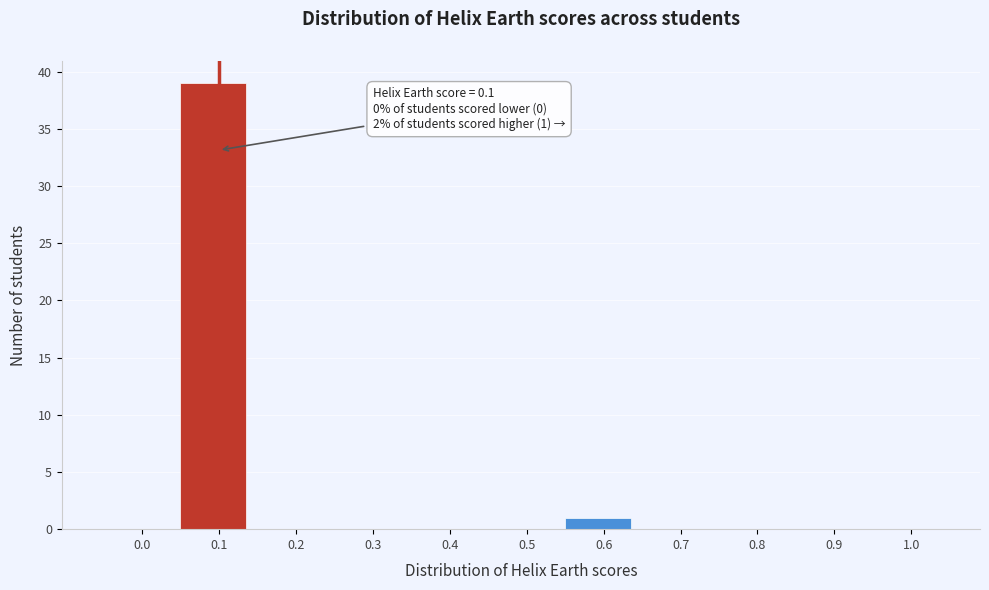

Reading right to left, list all the values displayed in this chart.

1.0=0	0.9=0	0.8=0	0.7=0	0.6=1	0.5=0	0.4=0	0.3=0	0.2=0	0.1=39	0.0=0